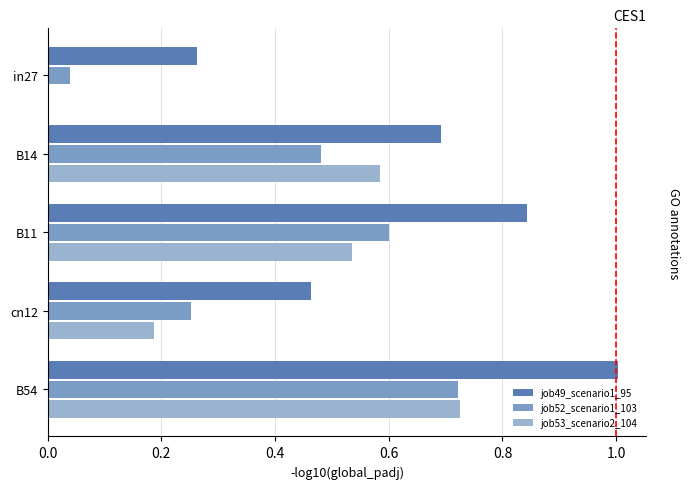

The value of job53_scenario2_104 at B54 is 0.7. True or false?

True